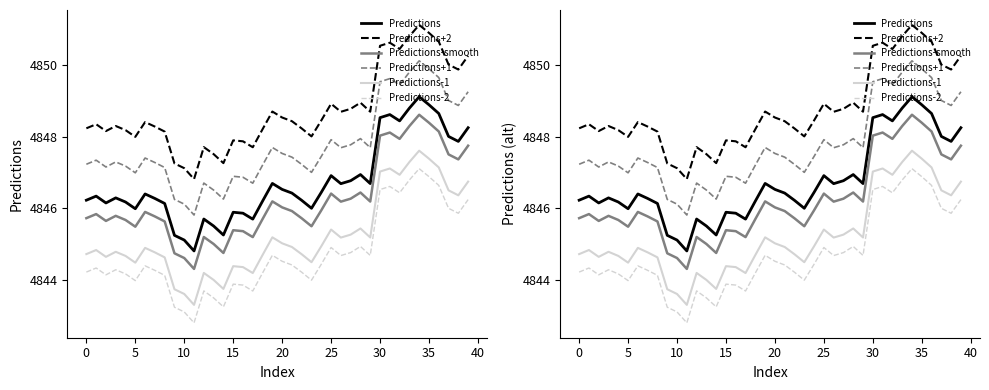

Which series has the widest spread of values?

Predictions